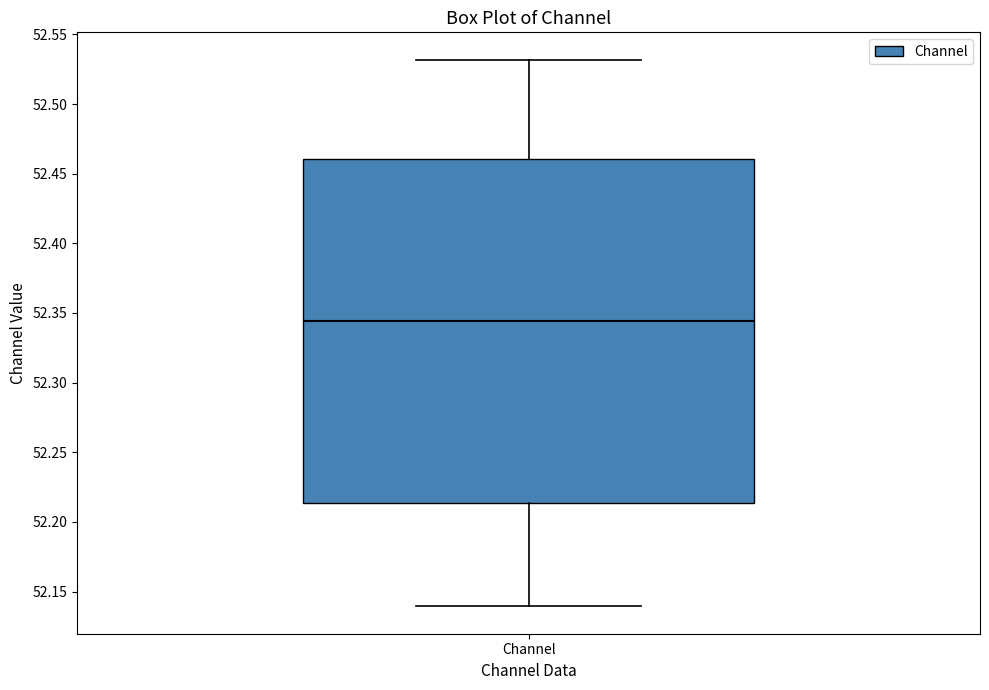

Transcribe this box plot: give where the median line is, the range the box spans, and where the two whiskers end, as read against the y-axis. The values are not printed on the chart, so give them approximately, as read against the axis.

median 52.345, box 52.215 to 52.460, whiskers 52.140 to 52.530